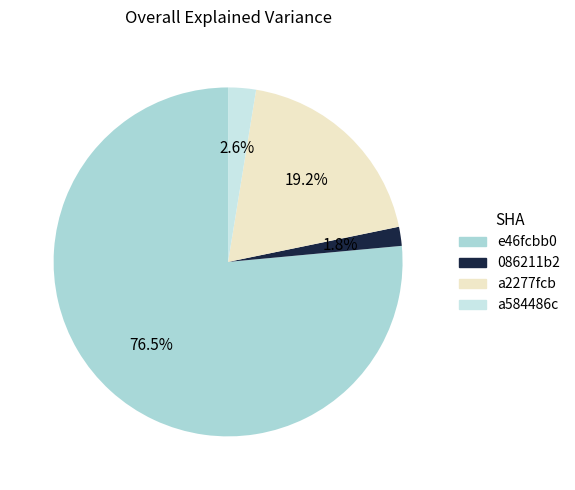

Which category accounts for the majority?

e46fcbb0